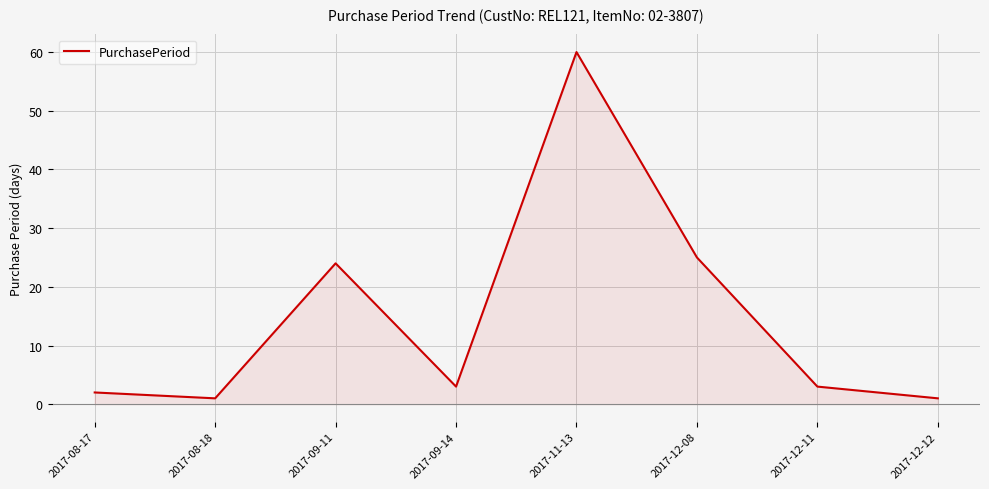

What is the average value?

15